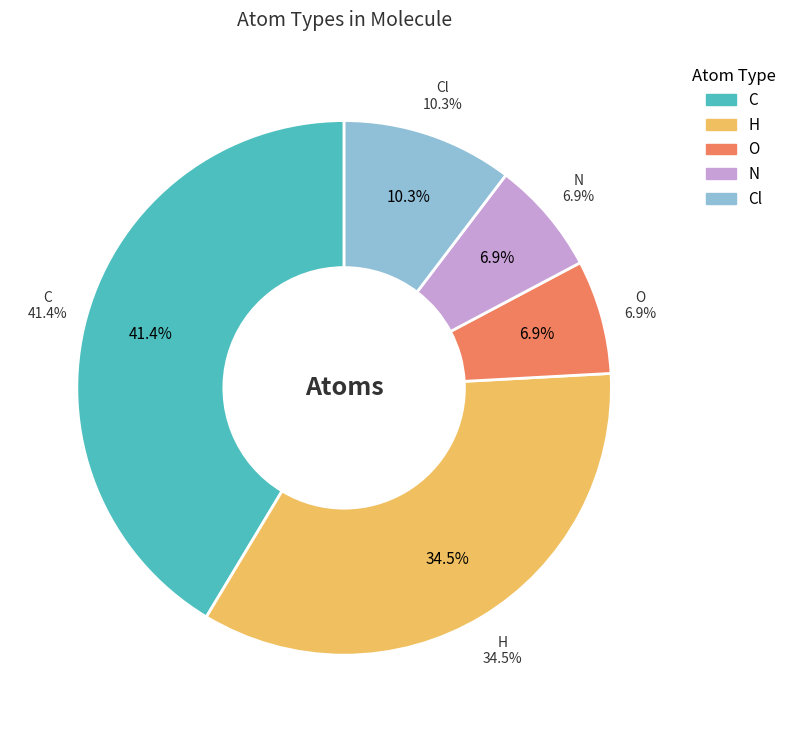

The H slice represents 48% of the pie. True or false?

False